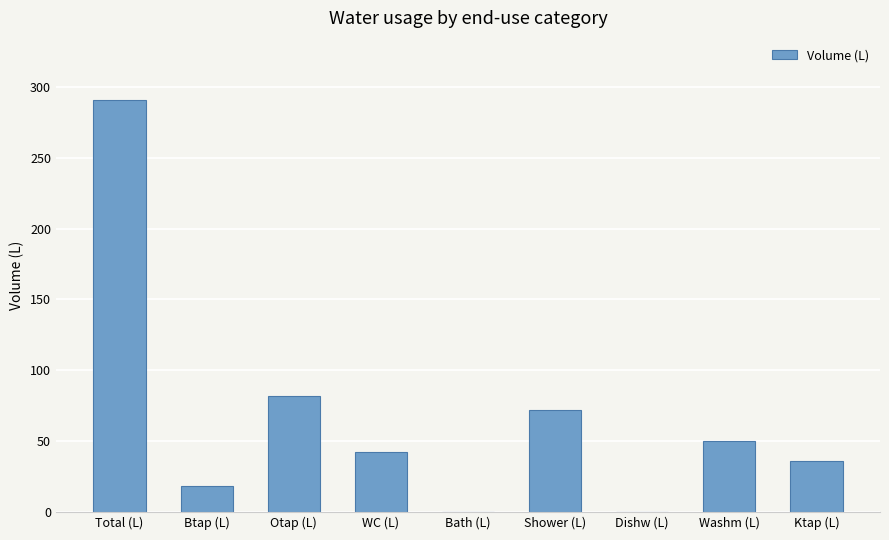

What is the change in value from Shower (L) to Ktap (L)?

-36